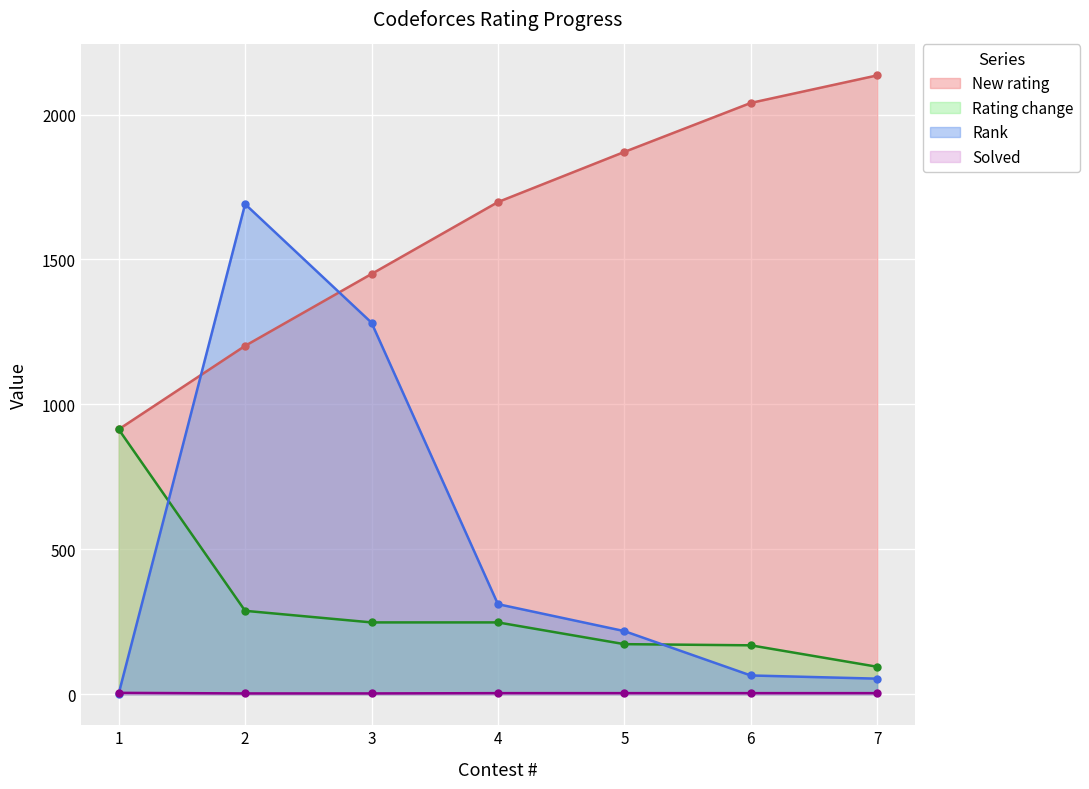

Which category has the lowest value in the Rank series?

1